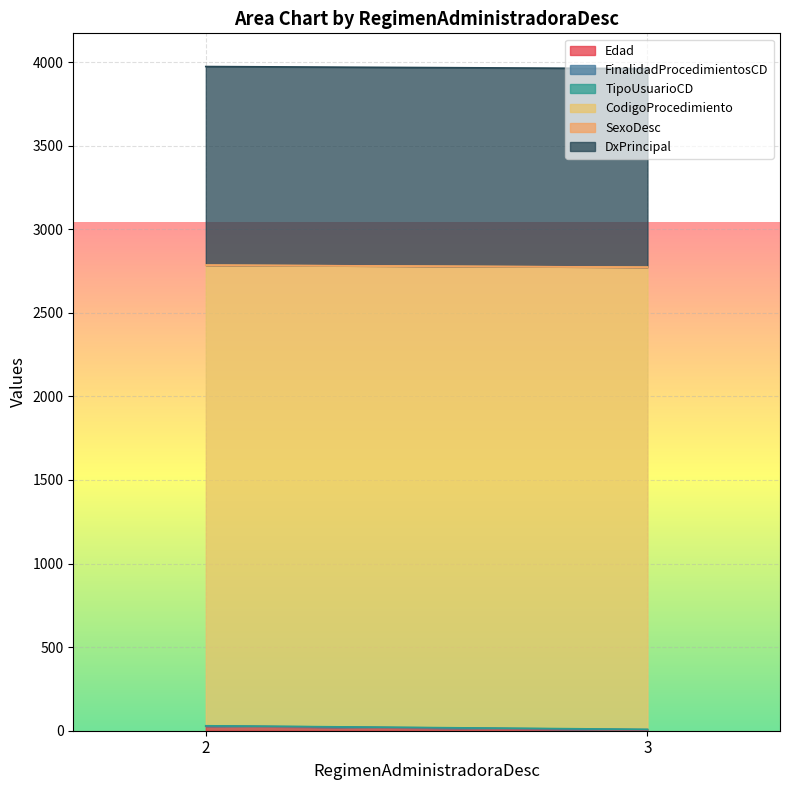

True or false: Edad and CodigoProcedimiento cross at least once.

False